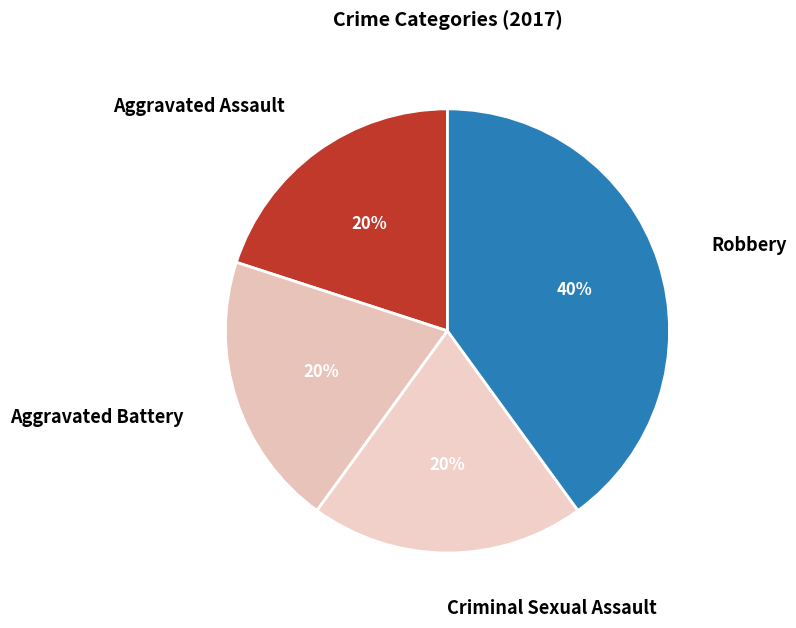

Does any single category account for the majority?

No